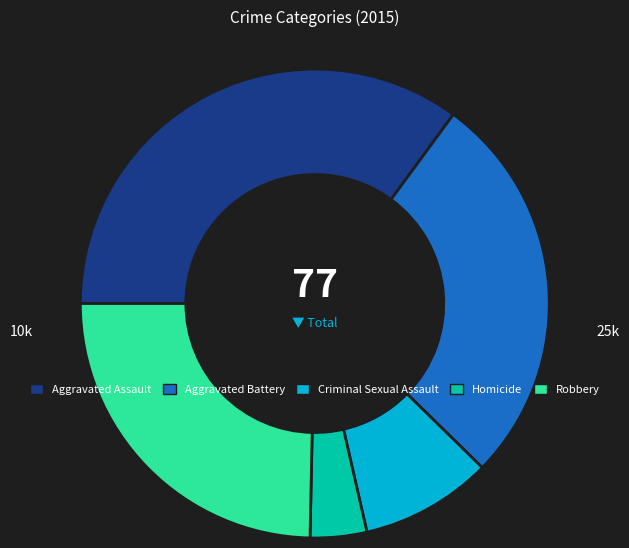

Does Aggravated Battery represent more than half of the total?

No